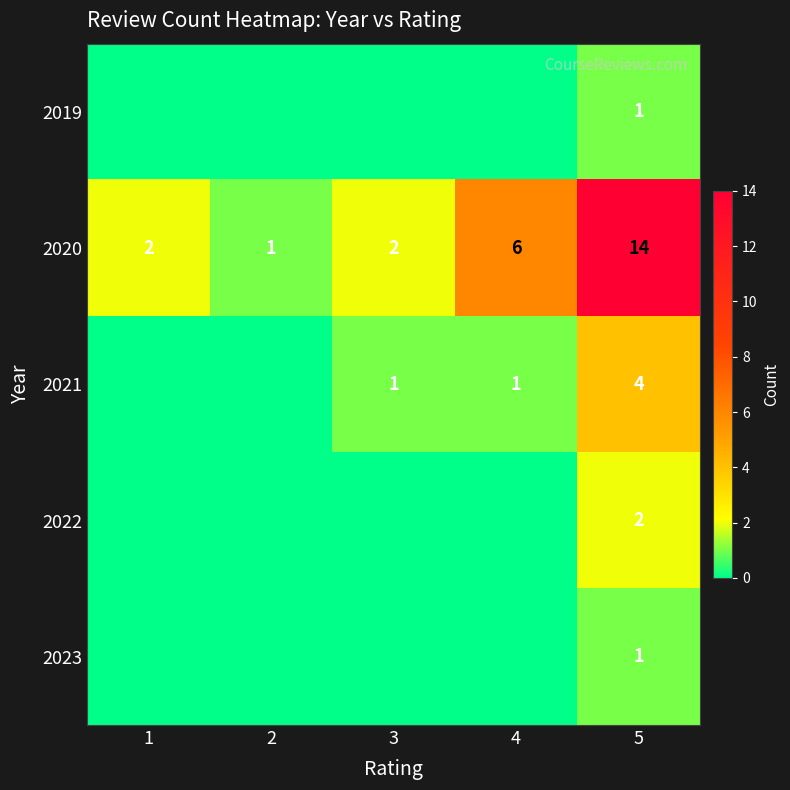

Is the value of 2021 at 5 greater than the value of 2020 at 1?

Yes